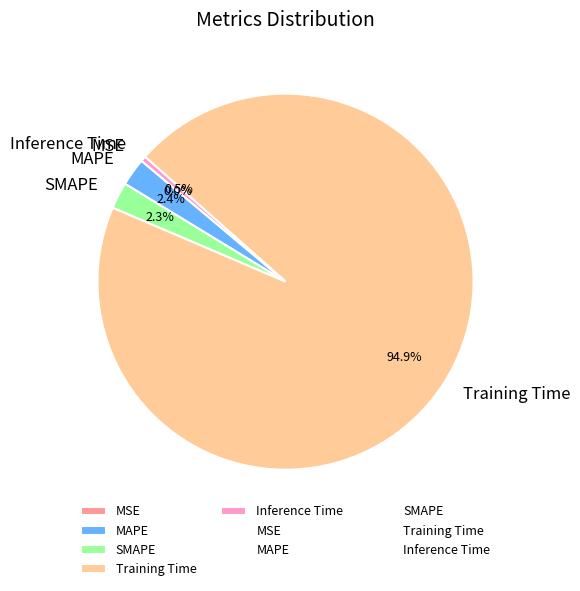

How much of the chart is everything except SMAPE?

97.7%